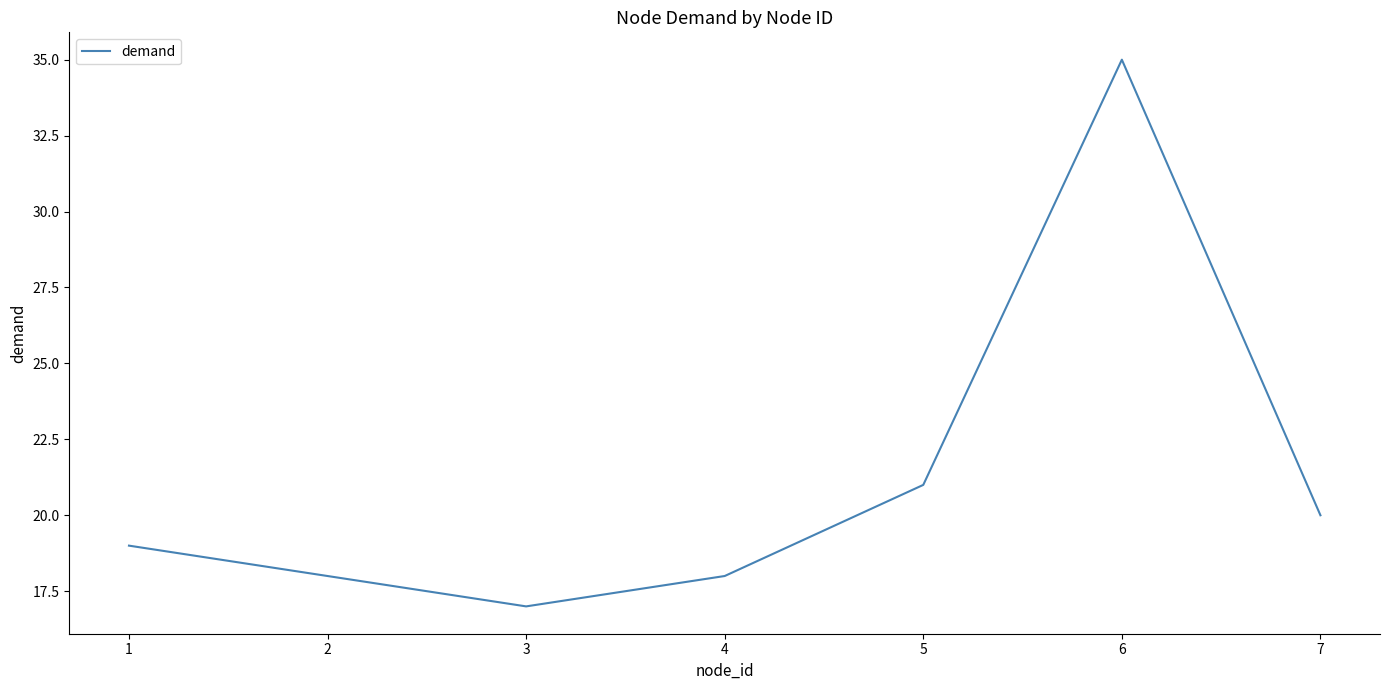

Count the number of categories in the chart.

7